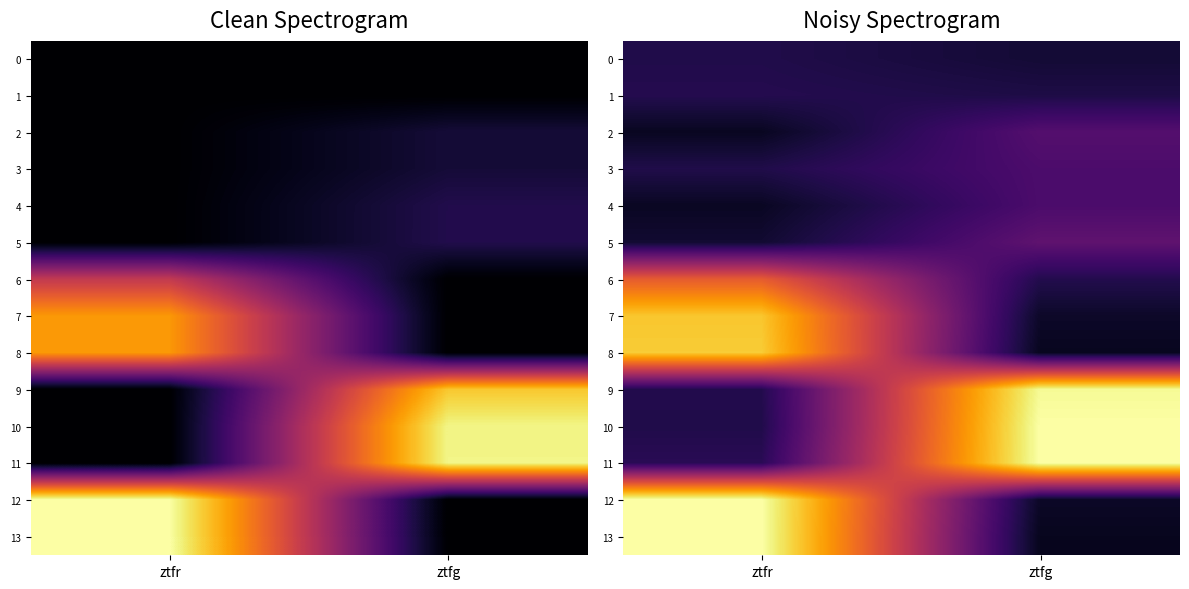

At which label does 11 reach its peak?

ztfg